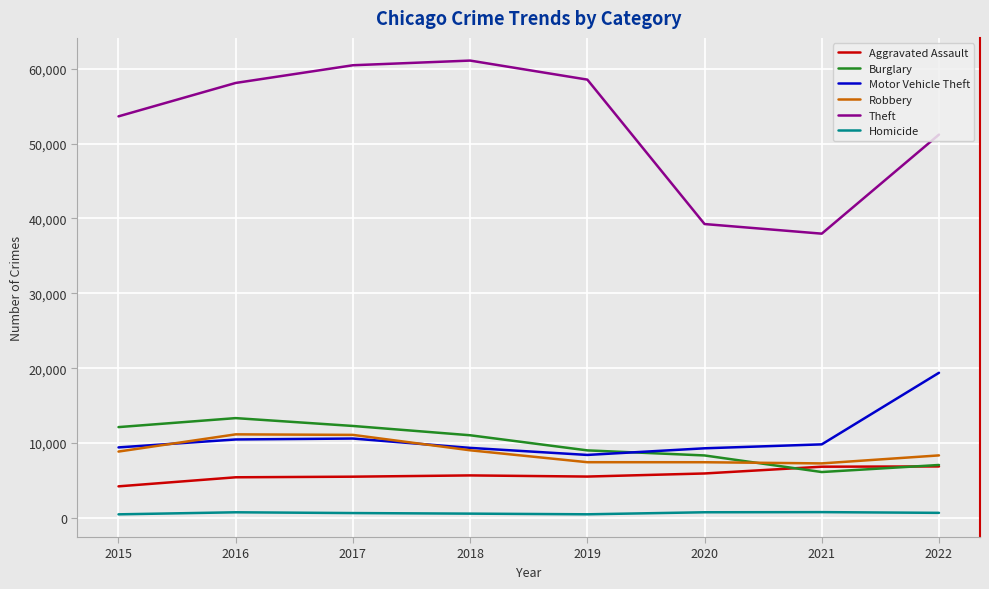

What is the difference between the Burglary values at 2022 and 2020?

1273